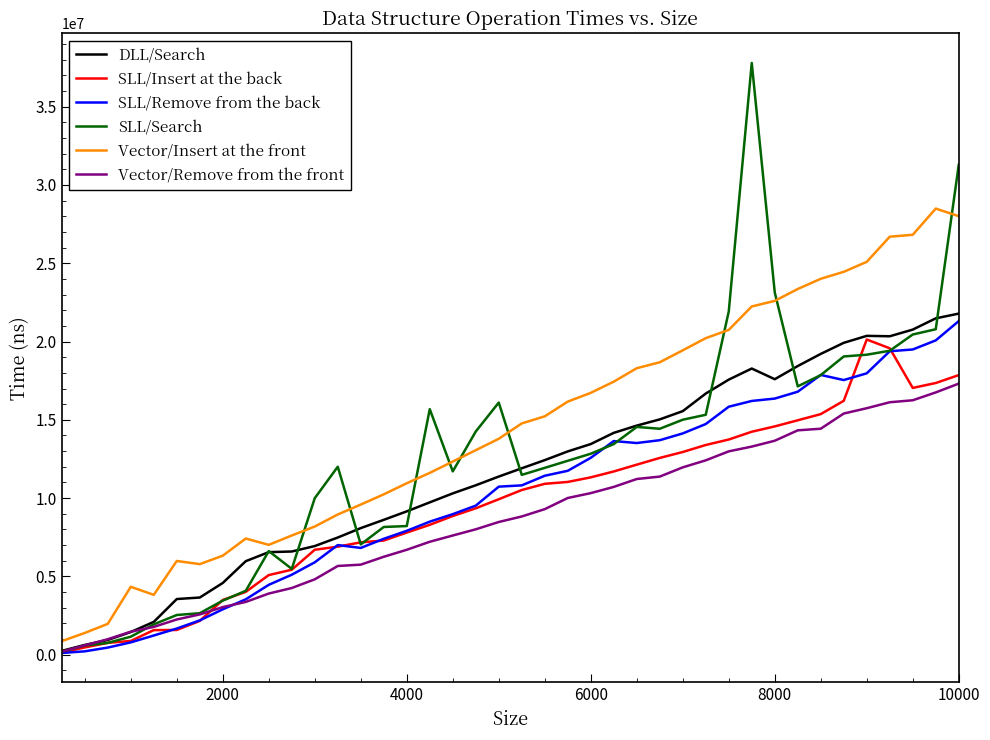

What is the greatest value displayed?

37792900